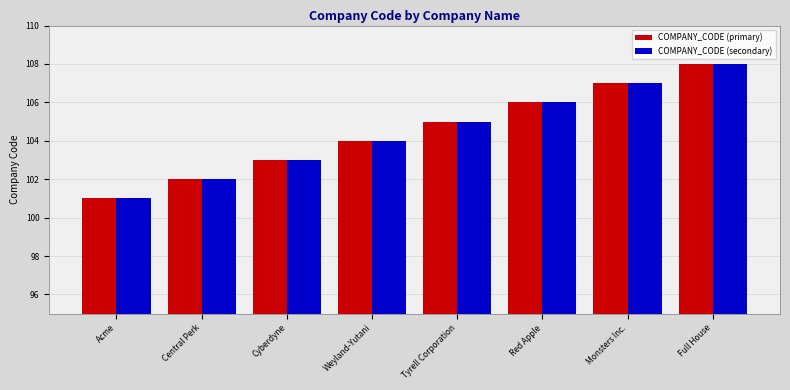

What is the total value across all series at Red Apple?

212